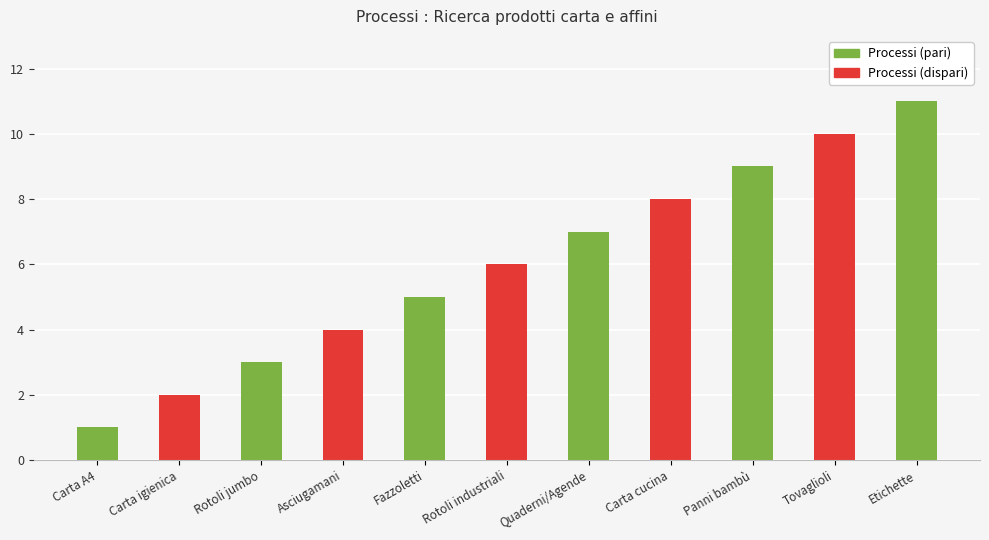

How many bars are there in total?

11